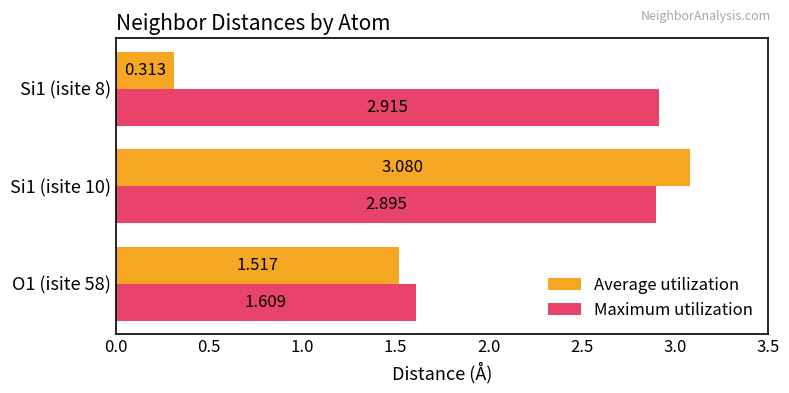

How many distinct data groups are displayed?

2